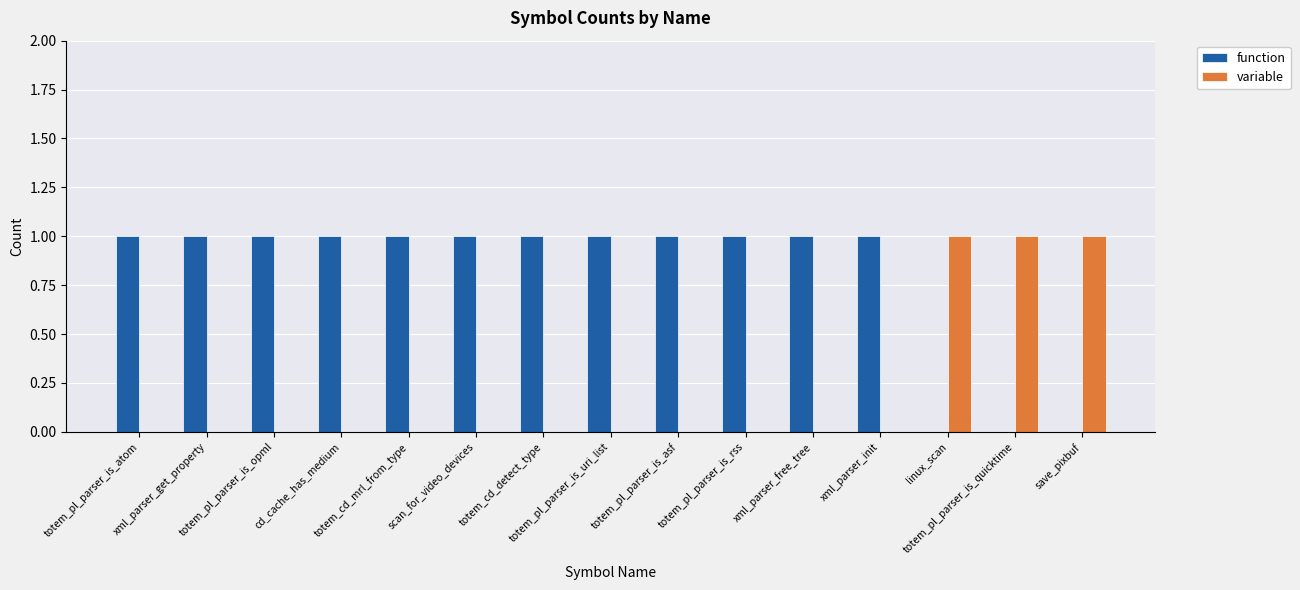

What is the sum of all variable values?

3